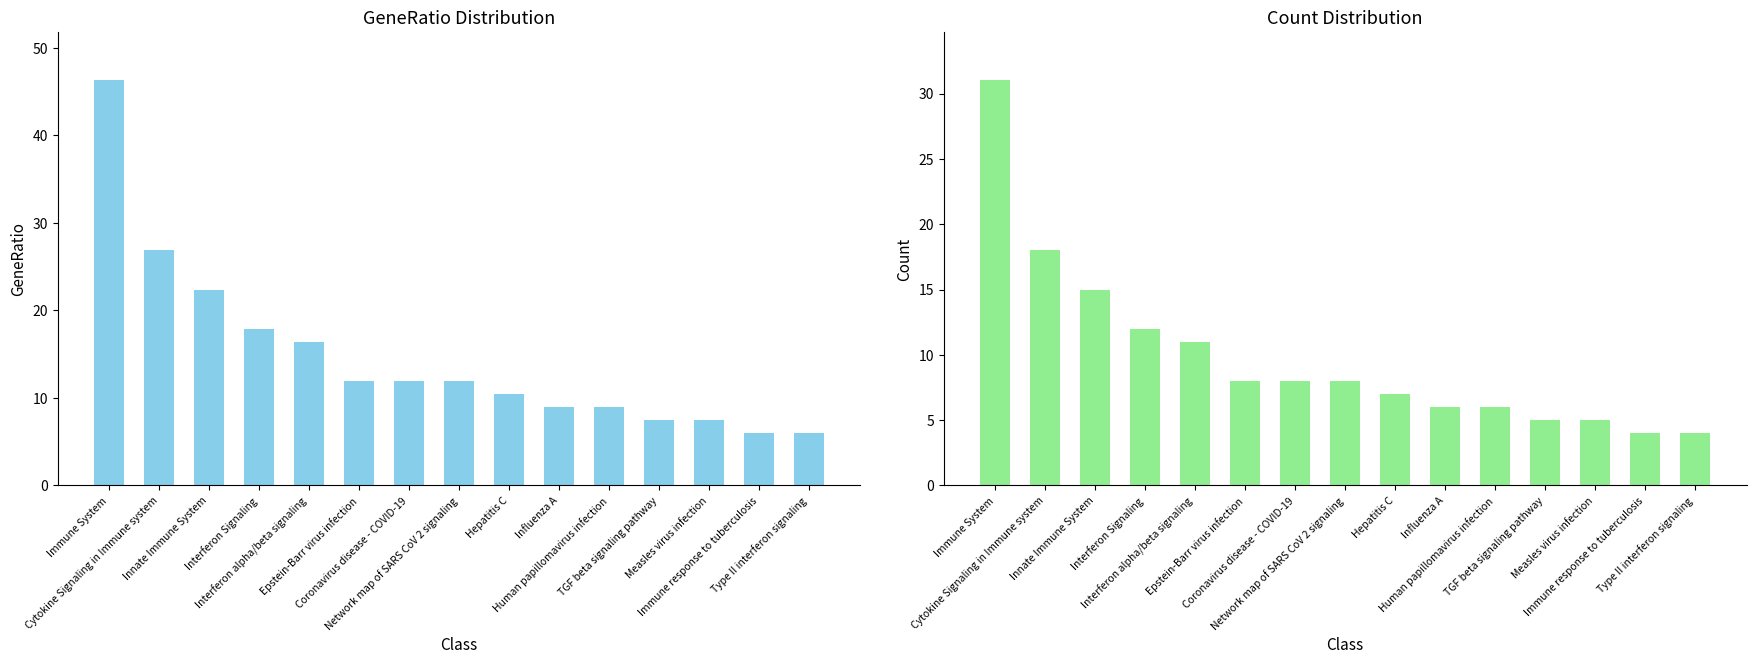

At Network map of SARS CoV 2 signaling, list the series in order from largest to smallest.

GeneRatio, Count